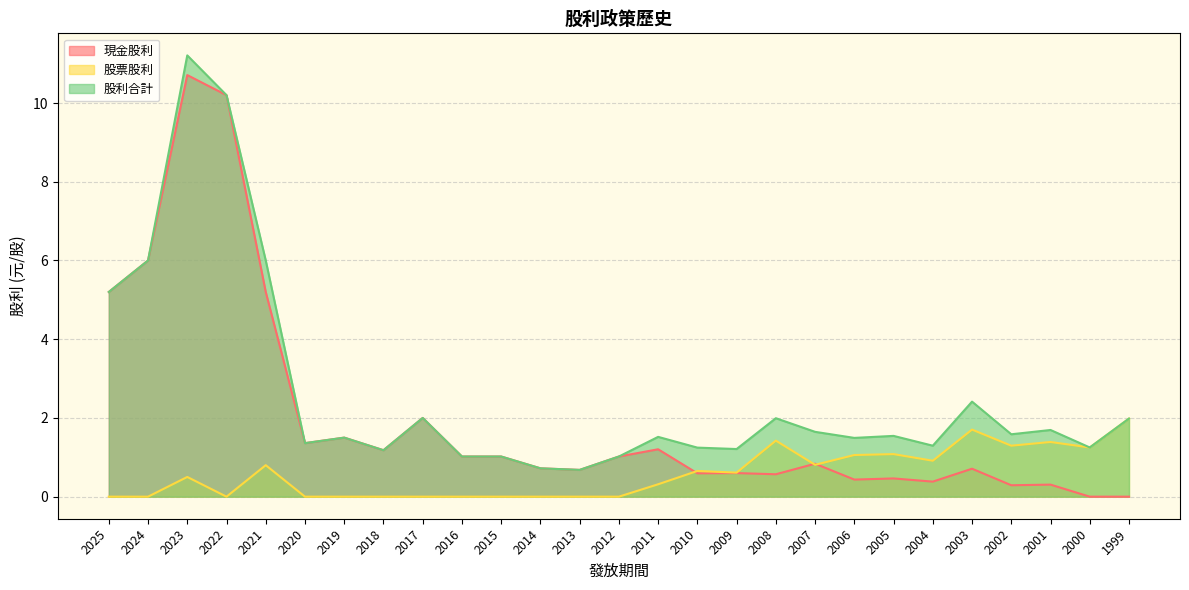

Count the number of categories in the chart.

27